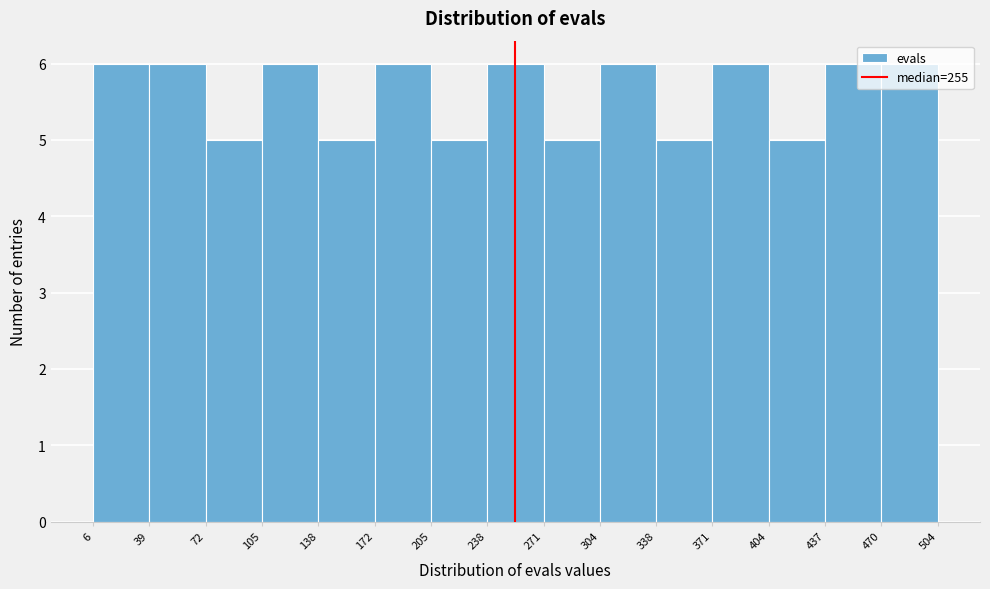

Reading left to right, list every bar in this chart as the range it spans on the x-axis followed by its height. The values are not printed on the chart, so give them approximately, as read against the axis.

6 to 39: 6
39 to 72: 6
72 to 105: 5
105 to 138: 6
138 to 172: 5
172 to 205: 6
205 to 238: 5
238 to 271: 6
271 to 304: 5
304 to 338: 6
338 to 371: 5
371 to 404: 6
404 to 437: 5
437 to 470: 6
470 to 504: 6